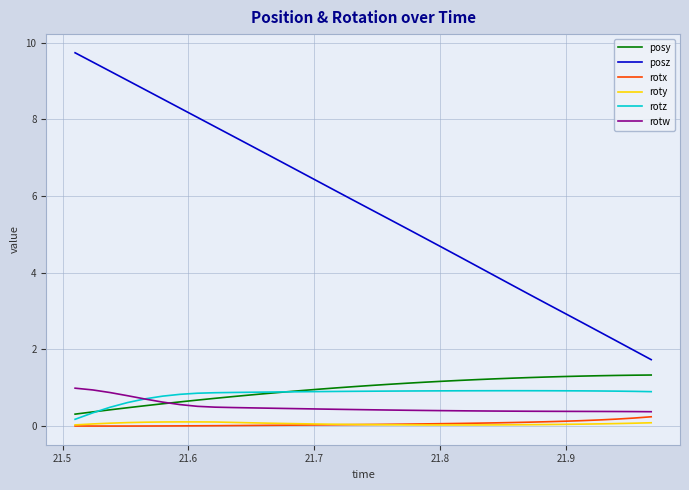

True or false: rotz and posz cross at least once.

False